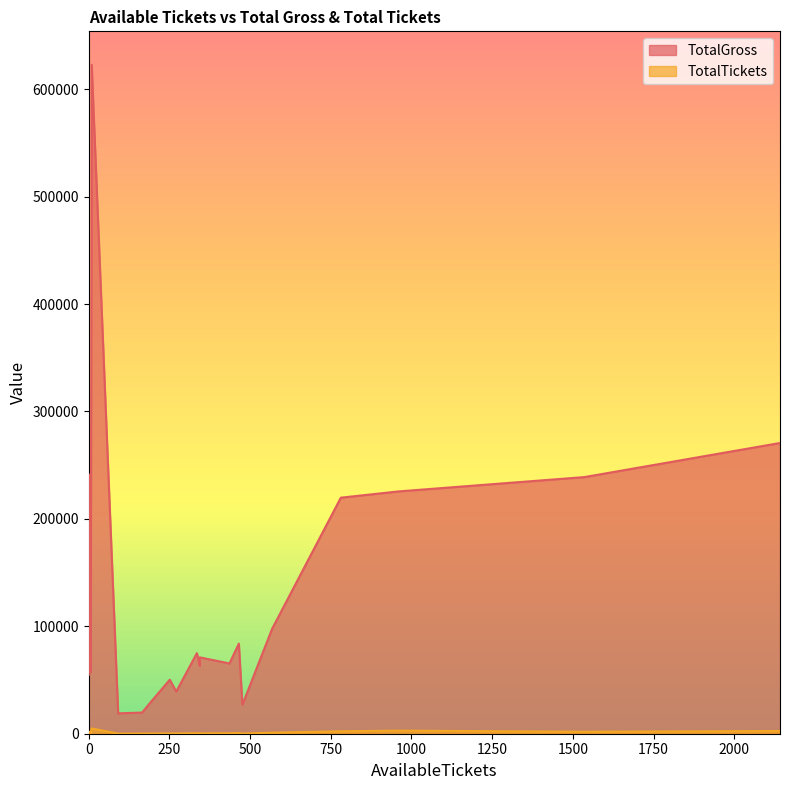

Does the chart display data point markers on the line(s)?

No